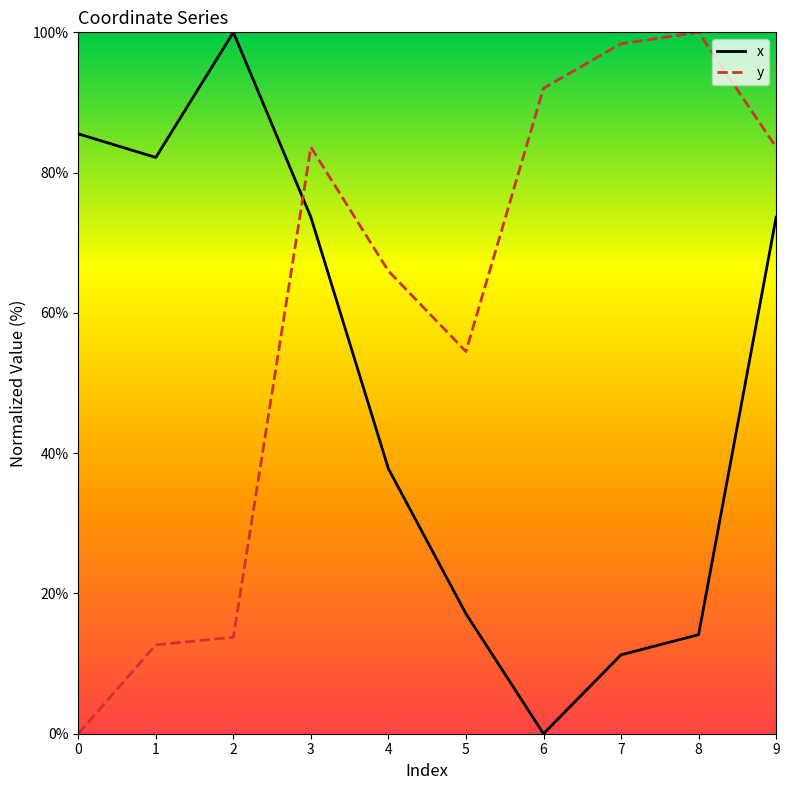

Reading left to right, what are all the values shown in this chart?

x: 0=85.5	1=82.2	2=100.0	3=73.6	4=37.8	5=17.1	6=0.0	7=11.2	8=14.1	9=73.6
y: 0=0.0	1=12.7	2=13.8	3=83.6	4=66.0	5=54.5	6=92.0	7=98.4	8=100.0	9=83.6